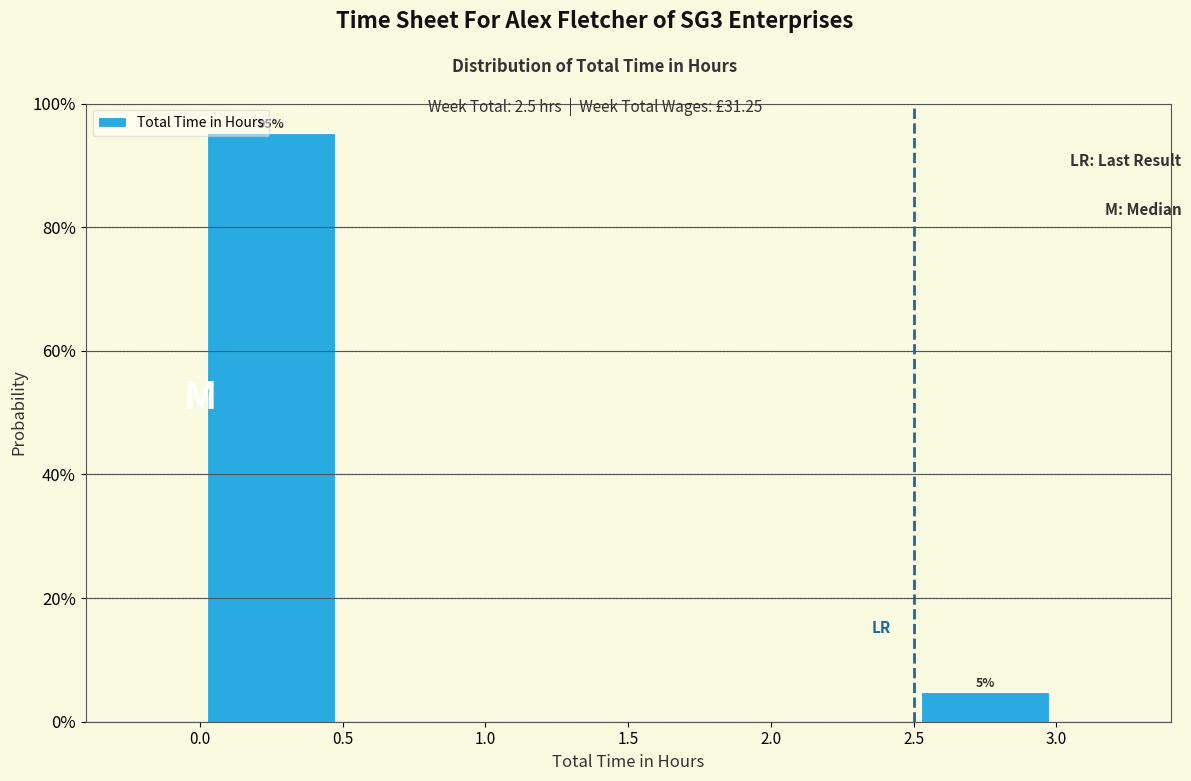

Which range on the x-axis has the tallest bar?

0.0 to 0.5